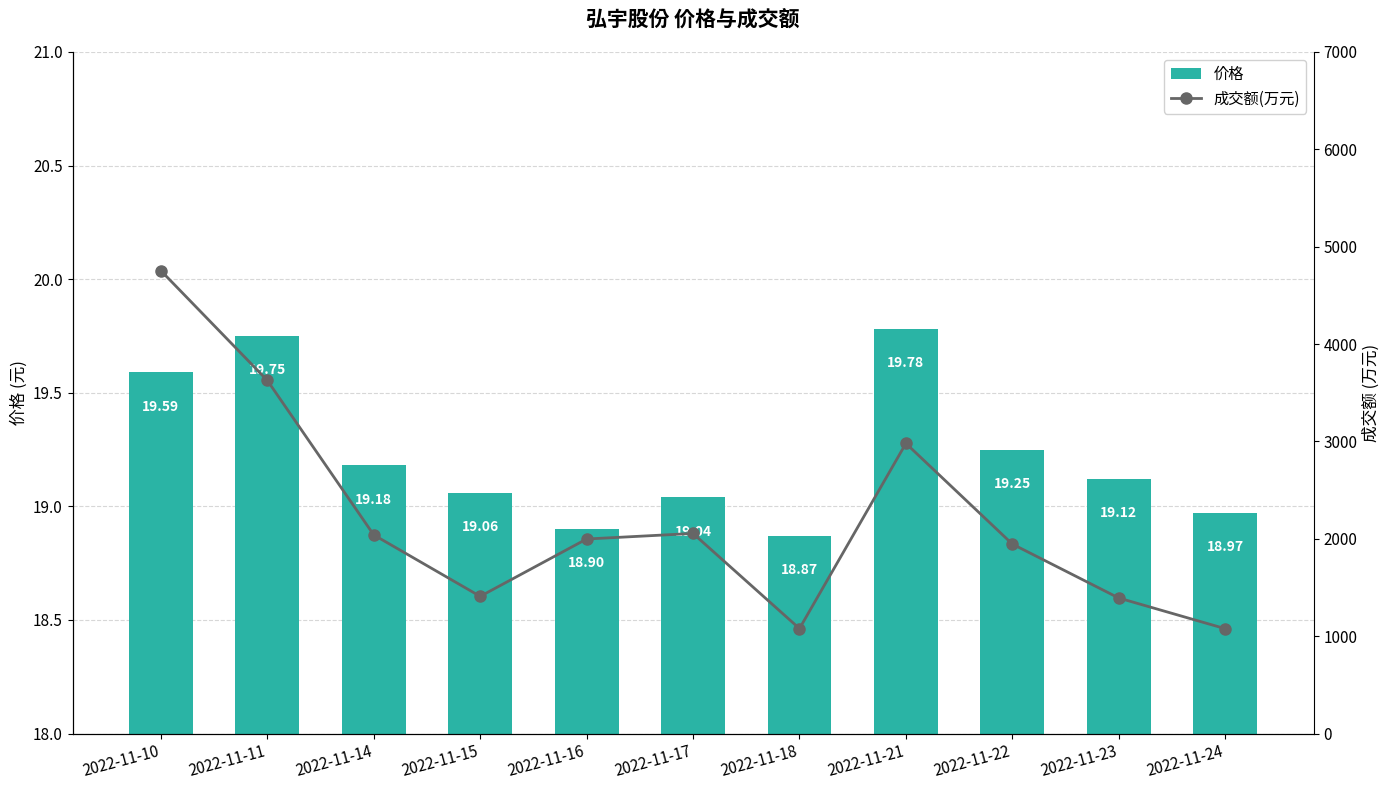

What is the difference between the maximum and minimum values in the 成交额(万元) series?

3677.0